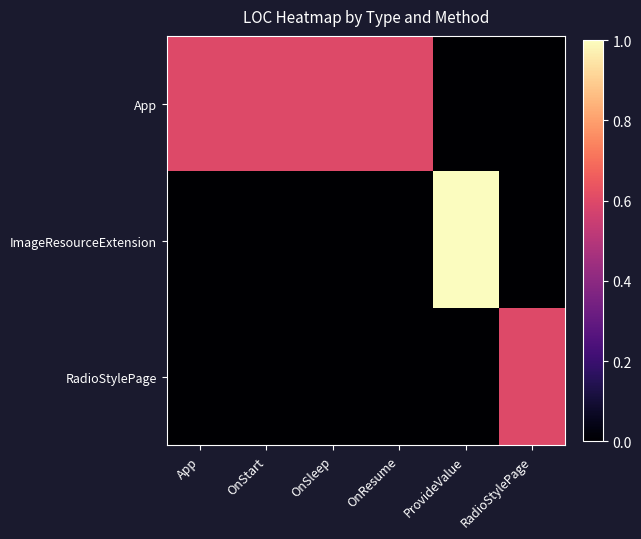

Rank the series by their maximum value, from lowest to highest.

App, RadioStylePage, ImageResourceExtension